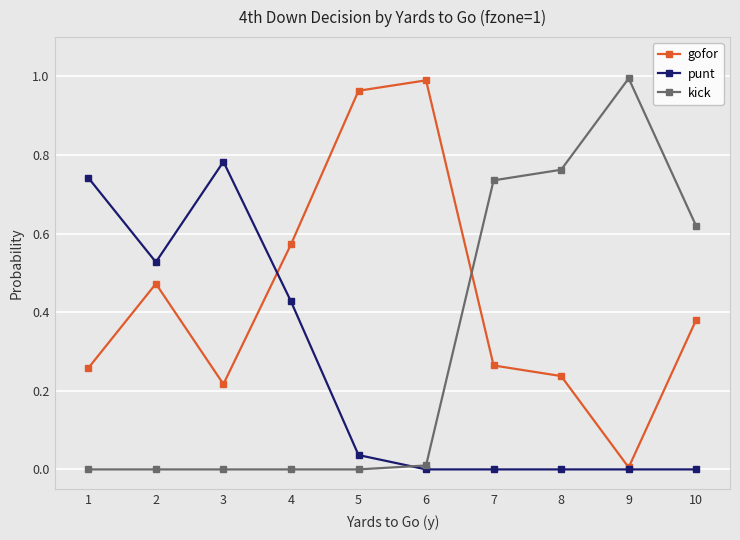

At which category does gofor reach its first local valley?

3